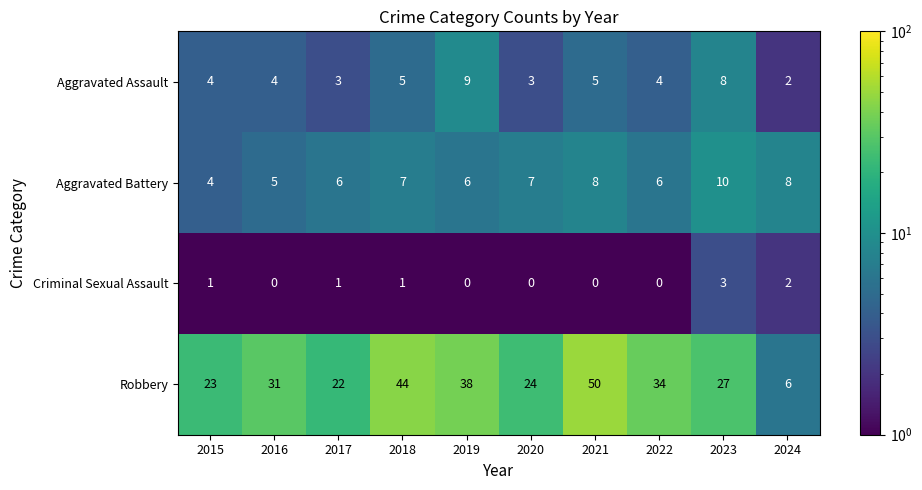

List the series in order of their peak value, highest first.

Robbery, Aggravated Battery, Aggravated Assault, Criminal Sexual Assault